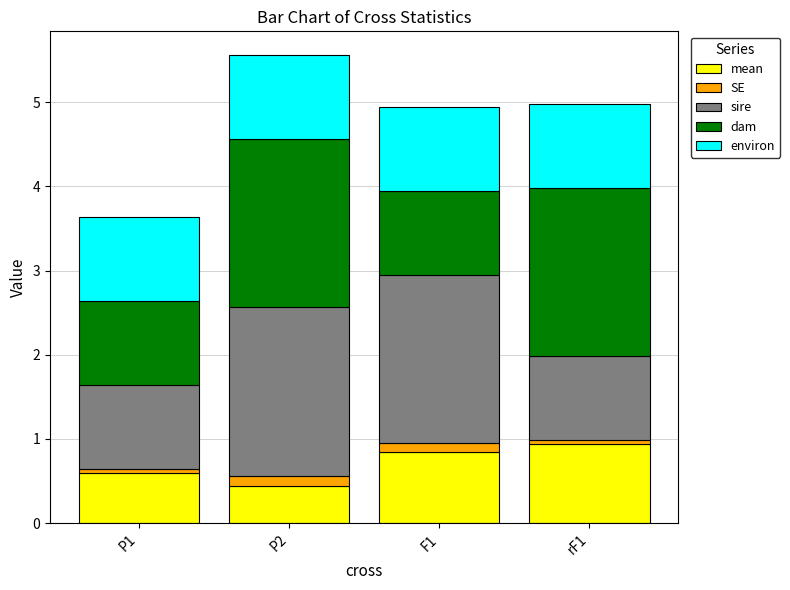

What is the average value of the mean series?

0.7